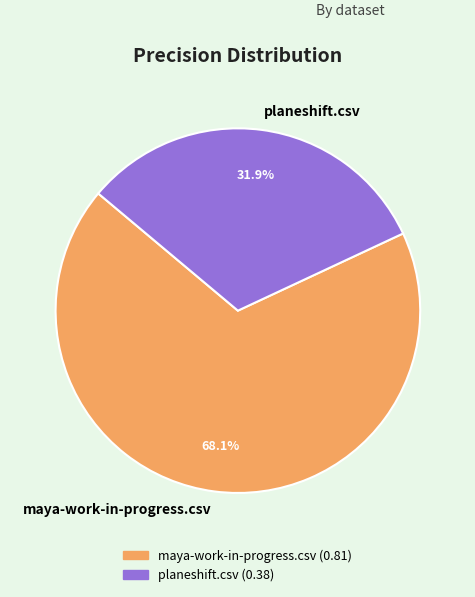

Which slice is the largest?

maya-work-in-progress.csv